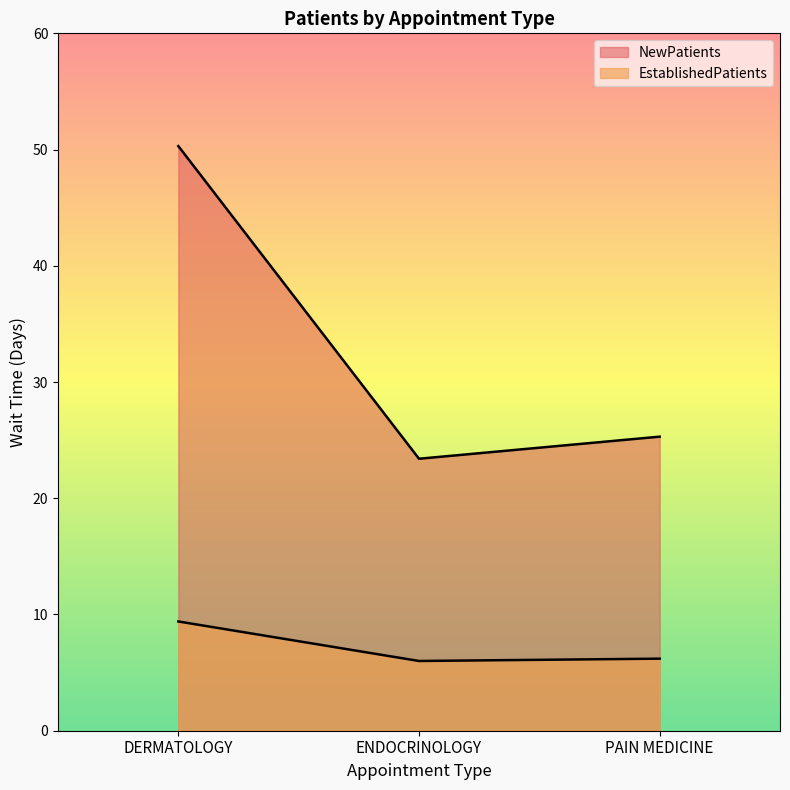

At which category does the chart reach its peak across all series?

DERMATOLOGY